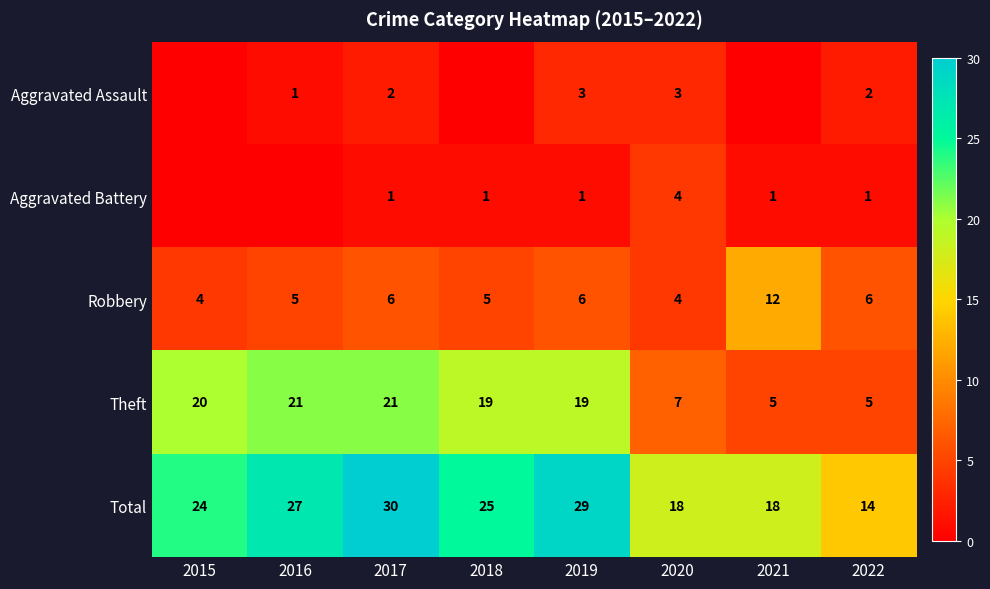

What is the total value across all series at 2015?

48